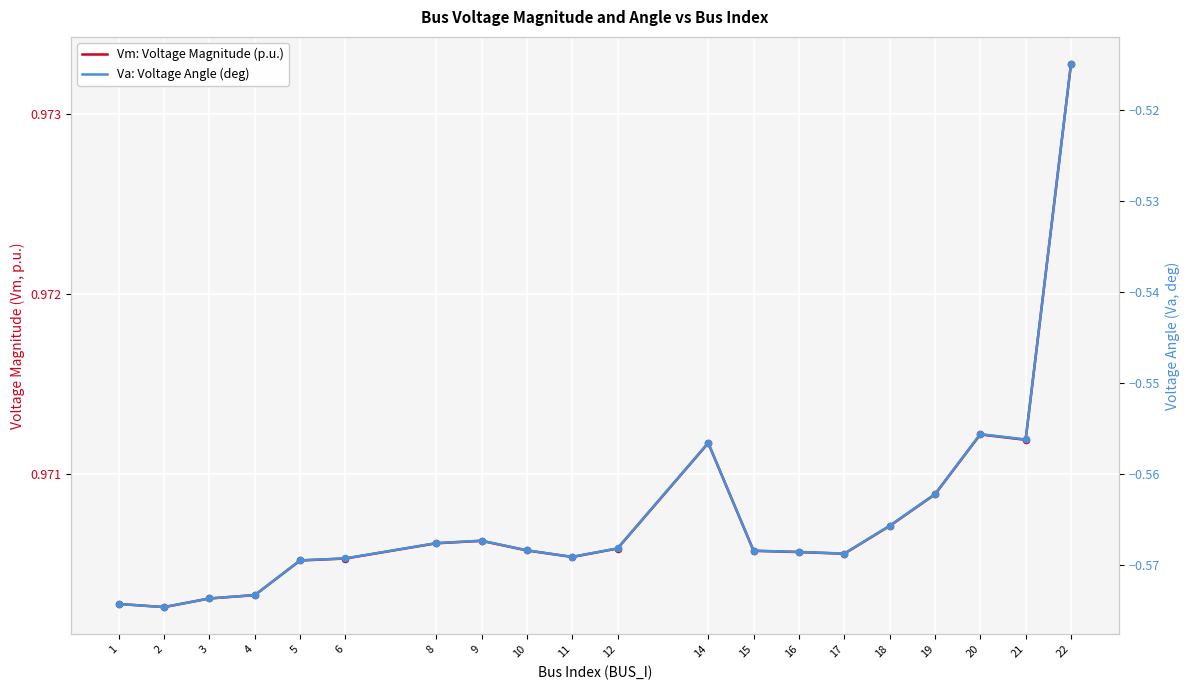

Which series has the largest total across all categories?

Vm: Voltage Magnitude (p.u.)